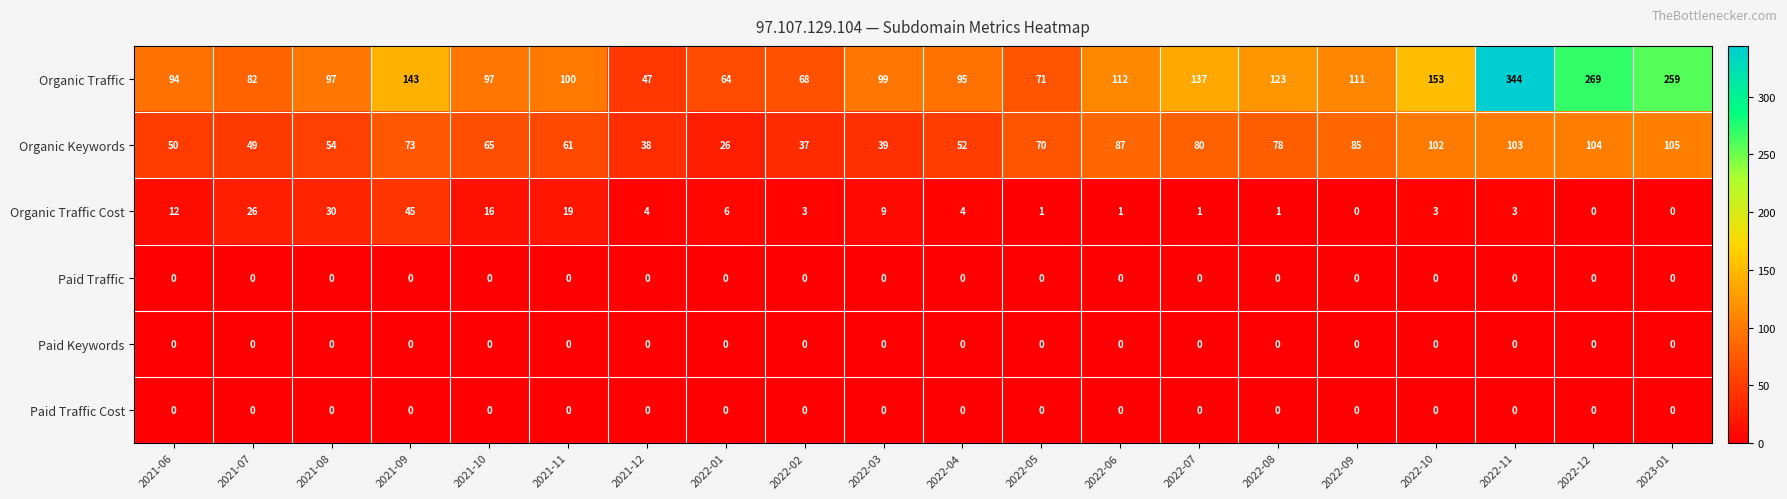

What is the average value of the Organic Traffic series?

128